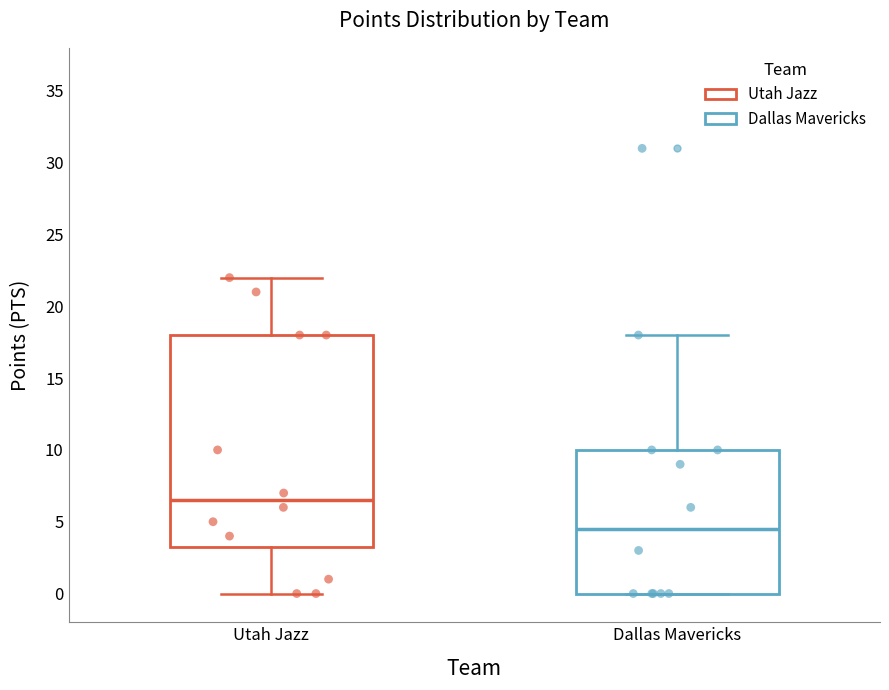

Reading left to right, transcribe this box plot: for each box, give where its median line is, the range the box spans, and where its two whiskers end, as read against the y-axis. The values are not printed on the chart, so give them approximately, as read against the axis.

Utah Jazz: median 6.5, box 3.5 to 18.0, whiskers 0.0 to 22.0
Dallas Mavericks: median 4.5, box 0.0 to 10.0, whiskers 0.0 to 18.0